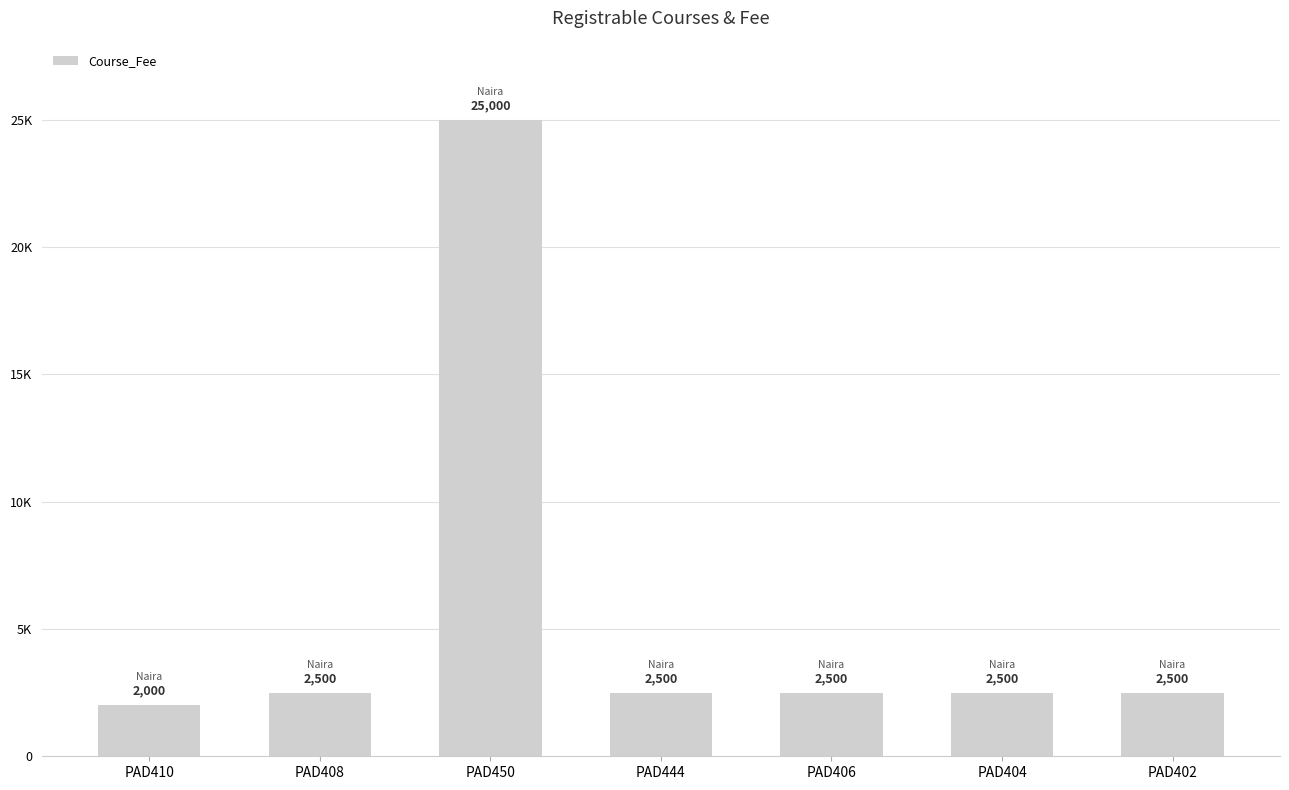

What is the value of the 1st bar from the left?

2000